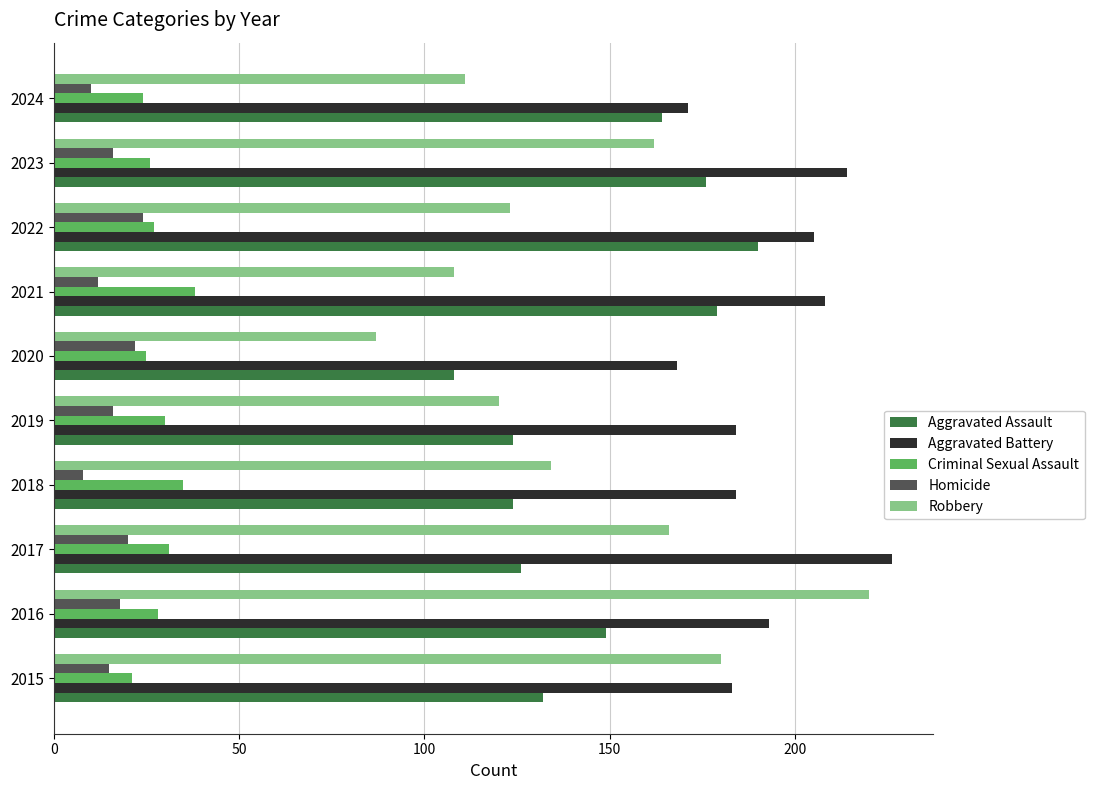

What is the approximate value of Criminal Sexual Assault at 2019?

30